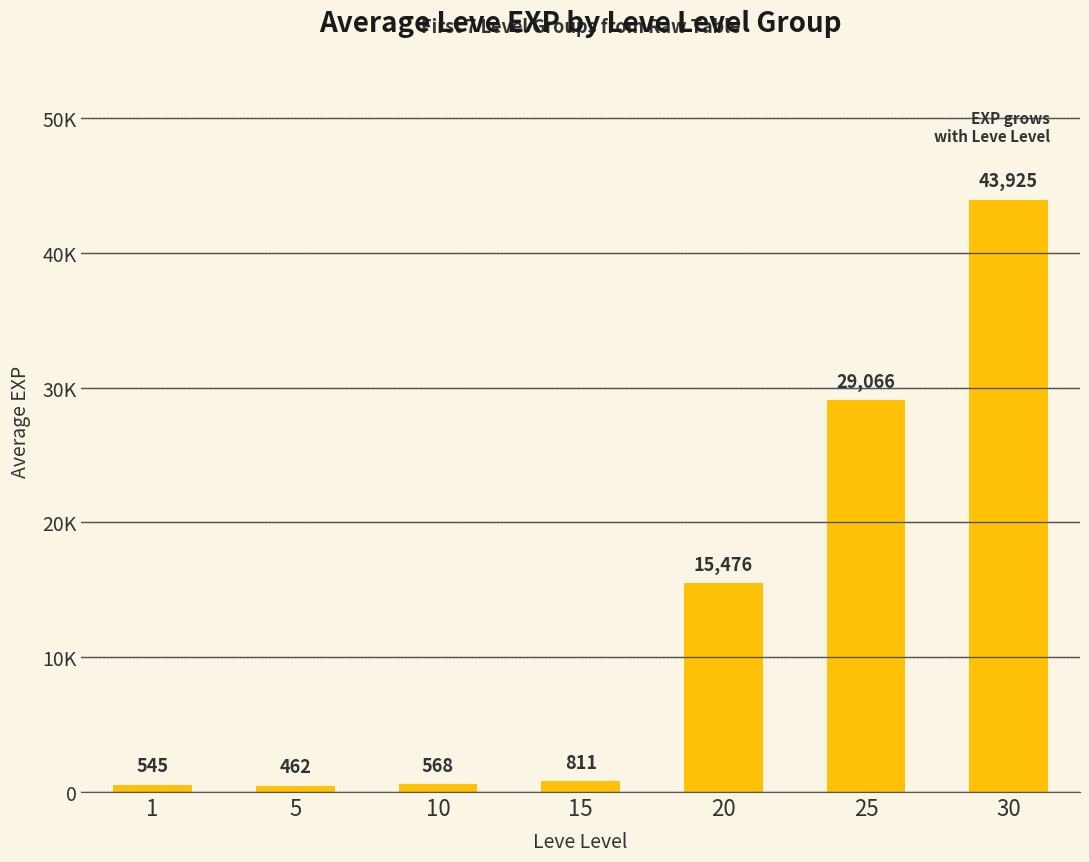

Reading left to right, extract all data points from this chart.

545	462	568	811	15476	29066	43925